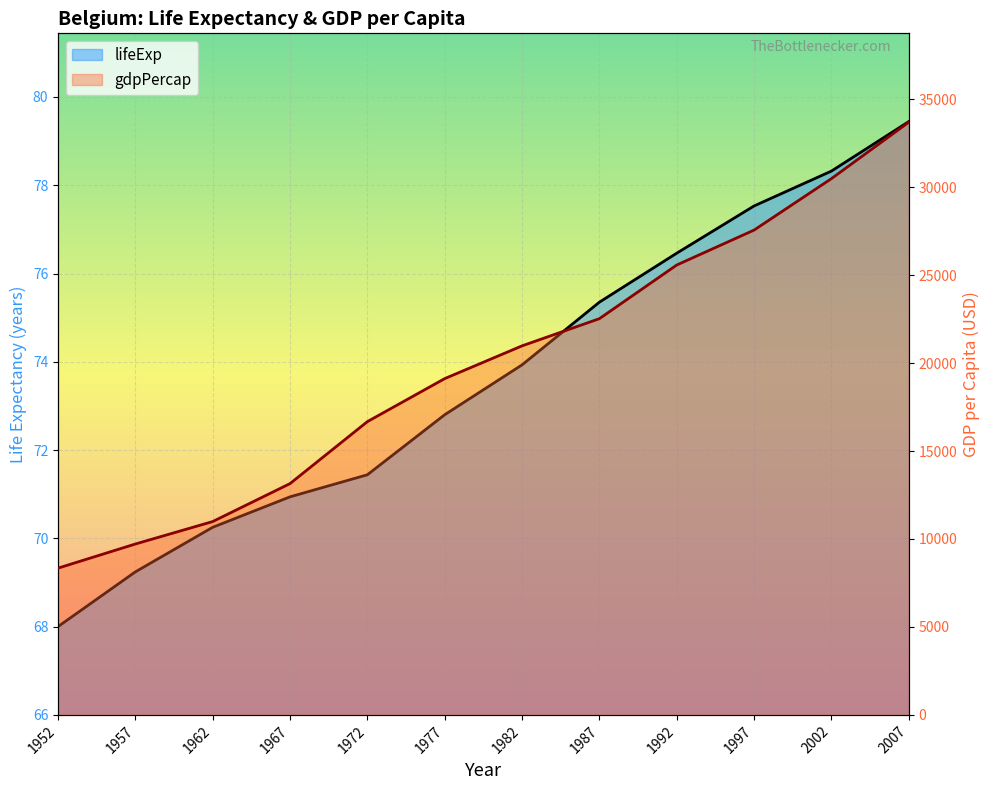

Reading left to right, what are all the values shown in this chart?

lifeExp: 1952=68.0	1957=69.2	1962=70.2	1967=70.9	1972=71.4	1977=72.8	1982=73.9	1987=75.3	1992=76.5	1997=77.5	2002=78.3	2007=79.4
gdpPercap: 1952=8343.1	1957=9715.0	1962=10991.2	1967=13149.0	1972=16672.1	1977=19118.0	1982=20979.8	1987=22525.6	1992=25575.6	1997=27561.2	2002=30485.9	2007=33692.6